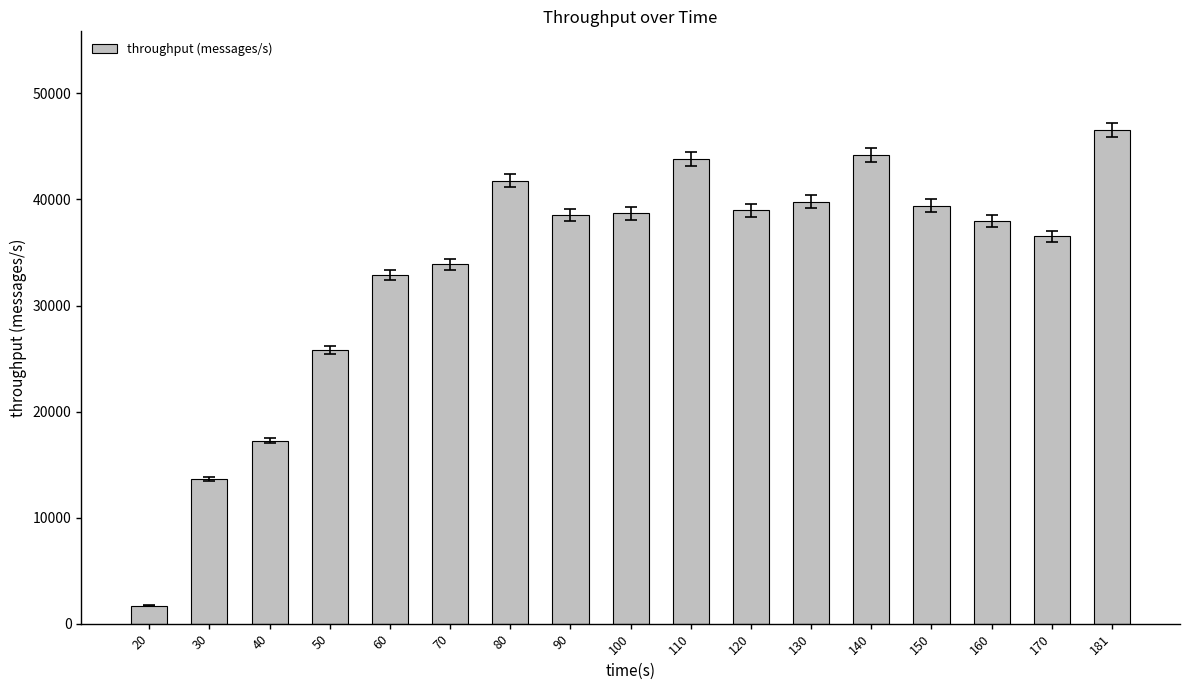

Which has a higher value, 40 or 90?

90